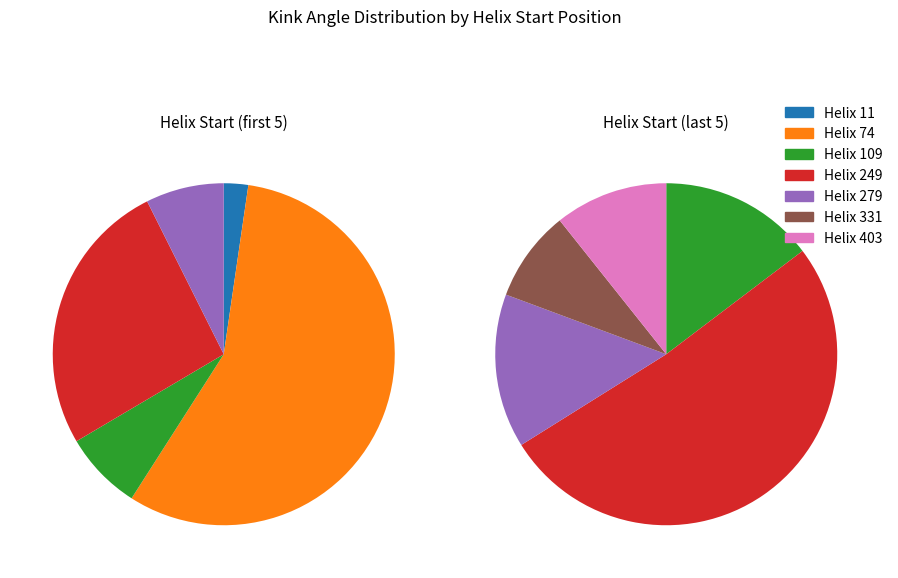

Rank the categories by value from highest to lowest.

74, 249, 109, 279, 403, 331, 11